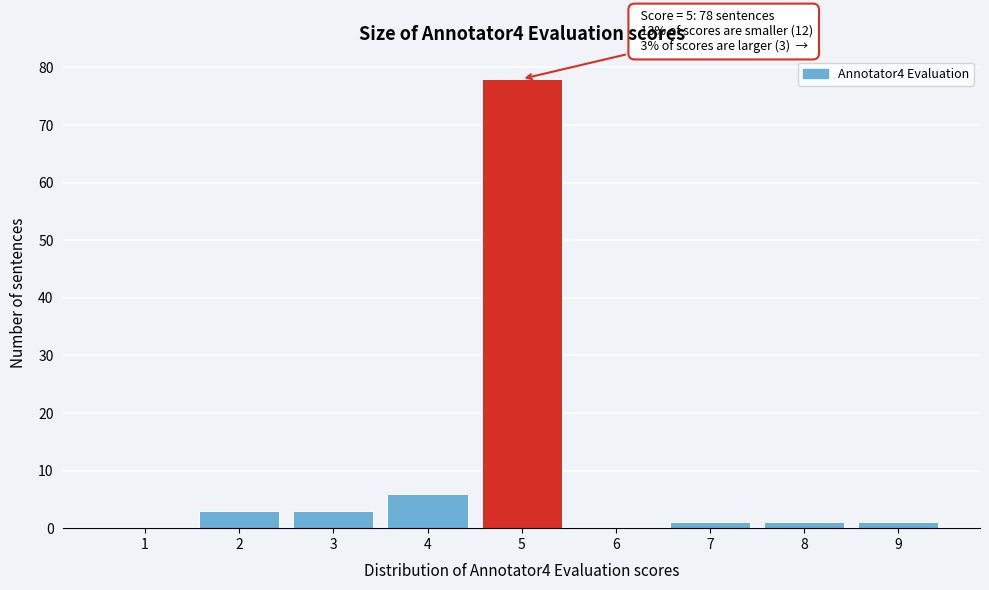

Reading left to right, transcribe all the data shown in this chart.

1=0	2=3	3=3	4=6	5=78	6=0	7=1	8=1	9=1